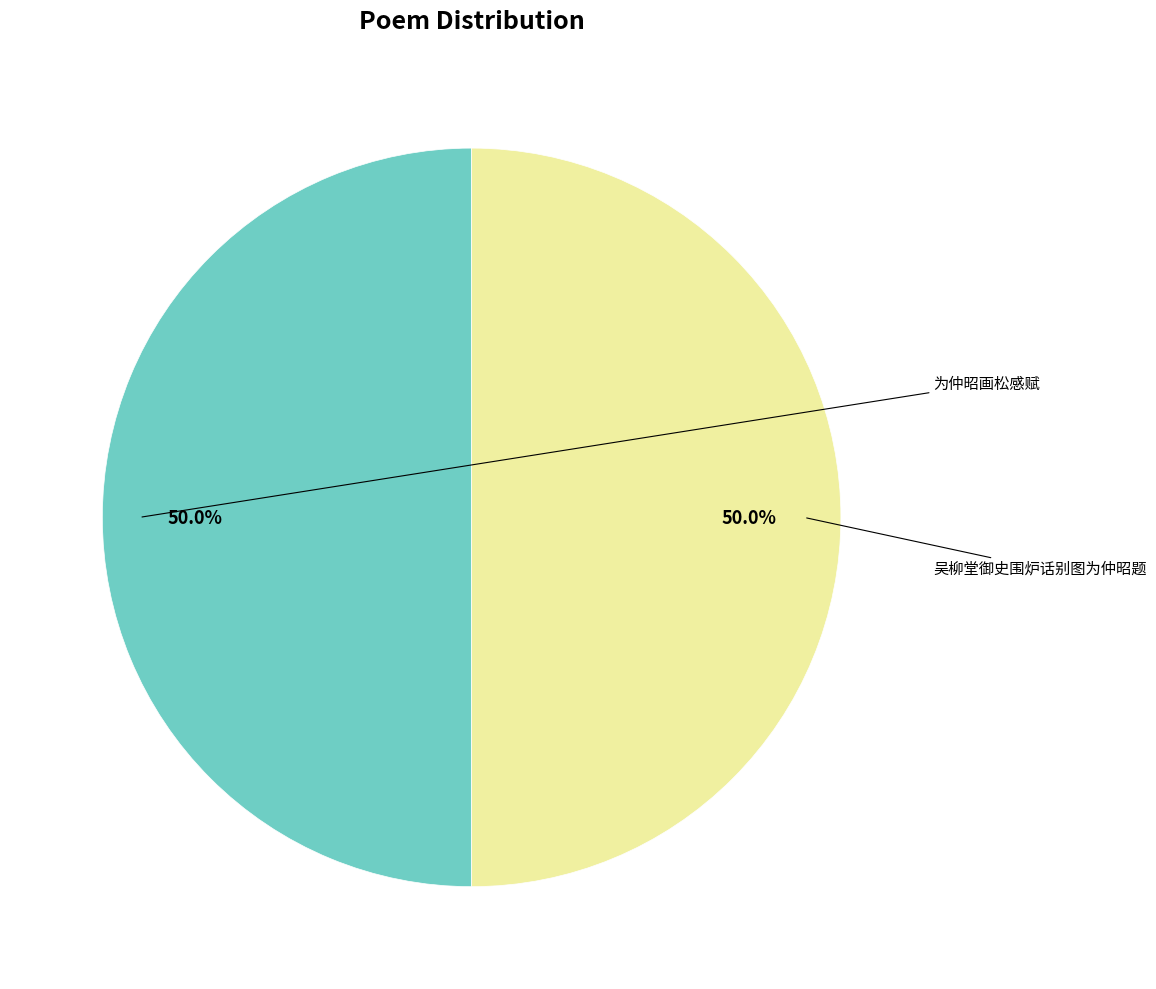

Which slice is the largest?

为仲昭画松感赋